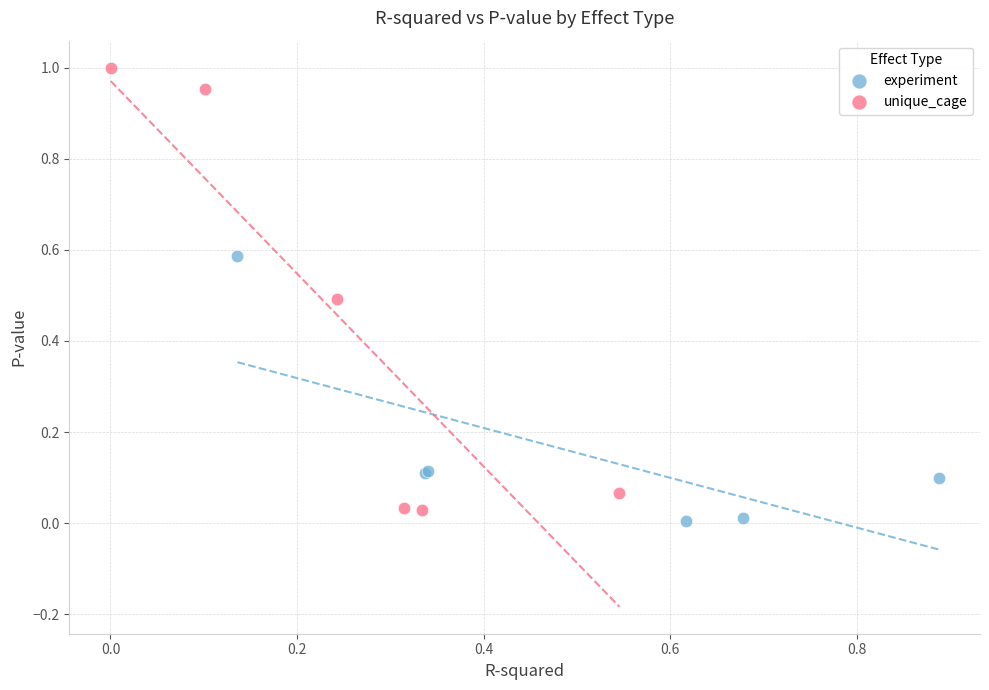

Which series reaches the maximum Y coordinate?

unique_cage